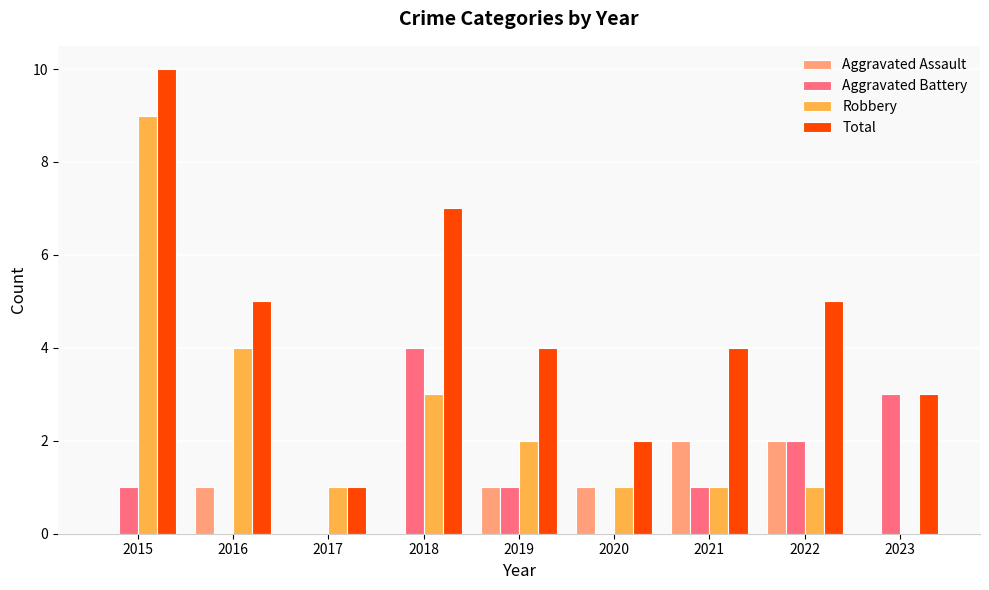

Which series changed the most between 2016 and 2022?

Robbery